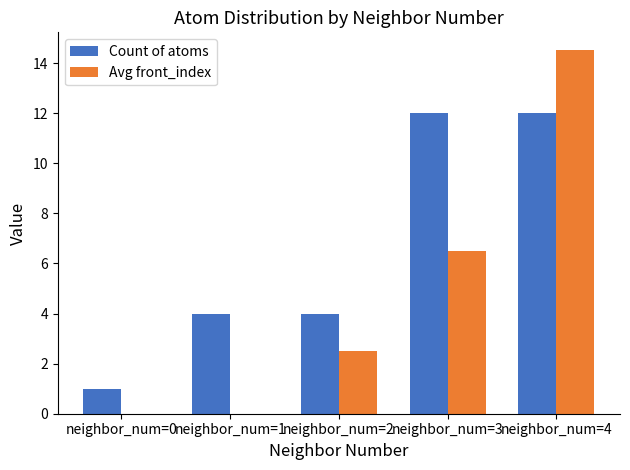

What is the sum of all Count of atoms values?

33.0